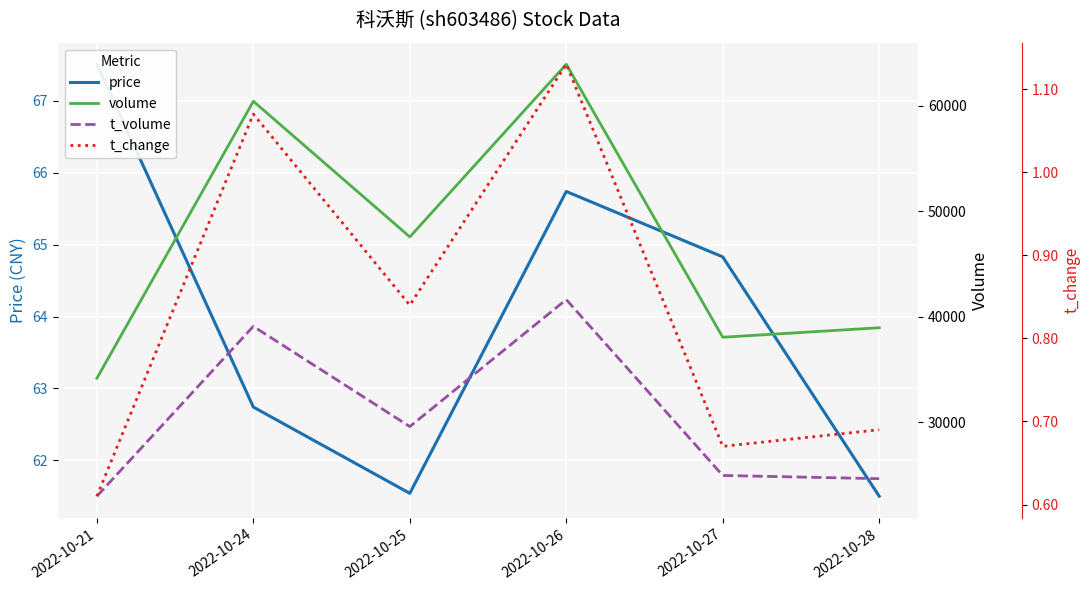

True or false: price has more than 1 interior local peaks.

False